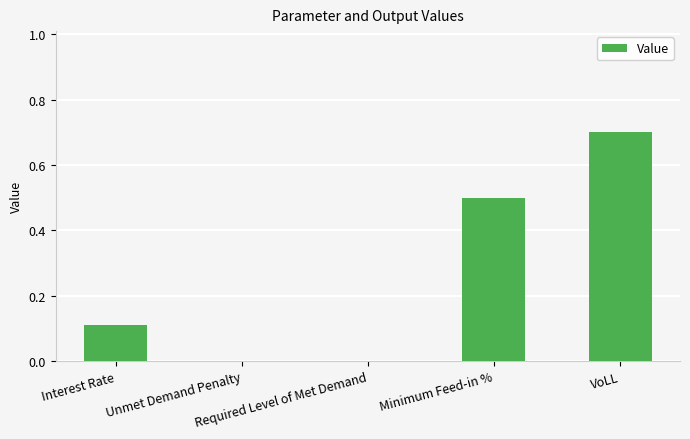

Reading left to right, what are all the values shown in this chart?

Interest Rate=0.1	Unmet Demand Penalty=0.0	Required Level of Met Demand=0.0	Minimum Feed-in %=0.5	VoLL=0.7